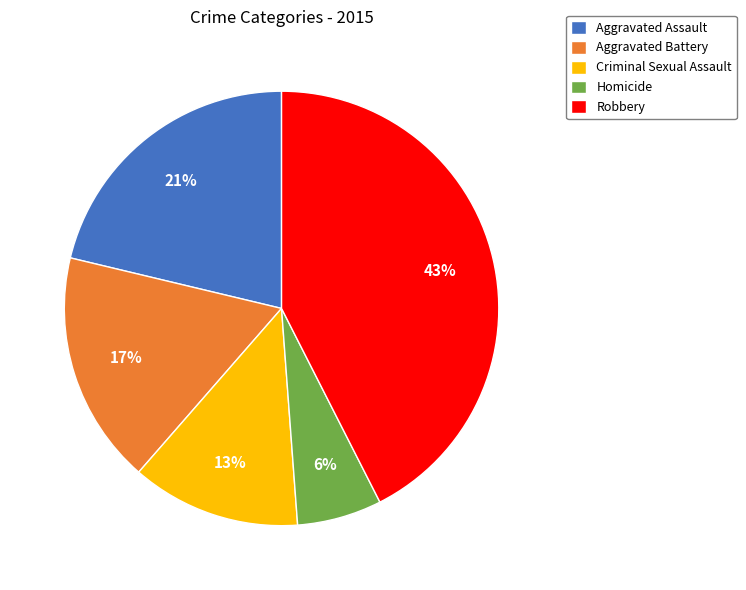

To the nearest percent, what is the average slice percentage?

20%